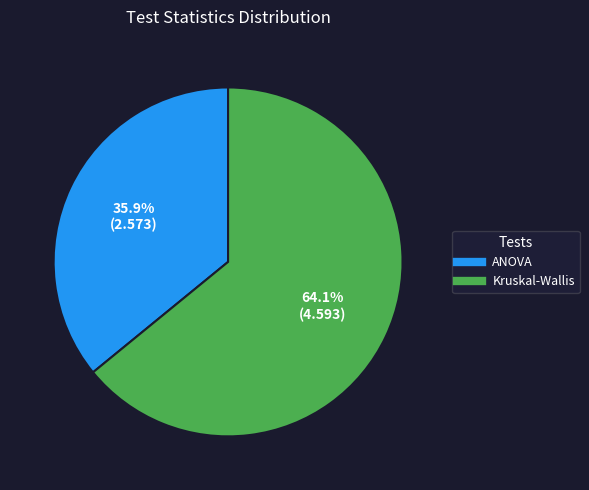

Is it true that Kruskal-Wallis is 78% of the pie?

False